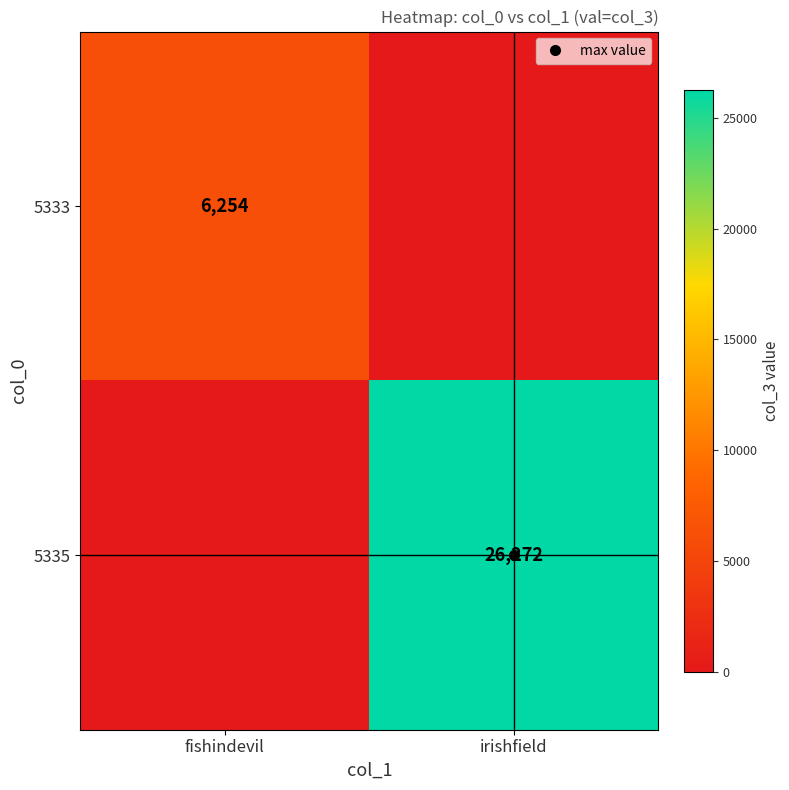

List the series in order of their overall mean, highest first.

5335, 5333